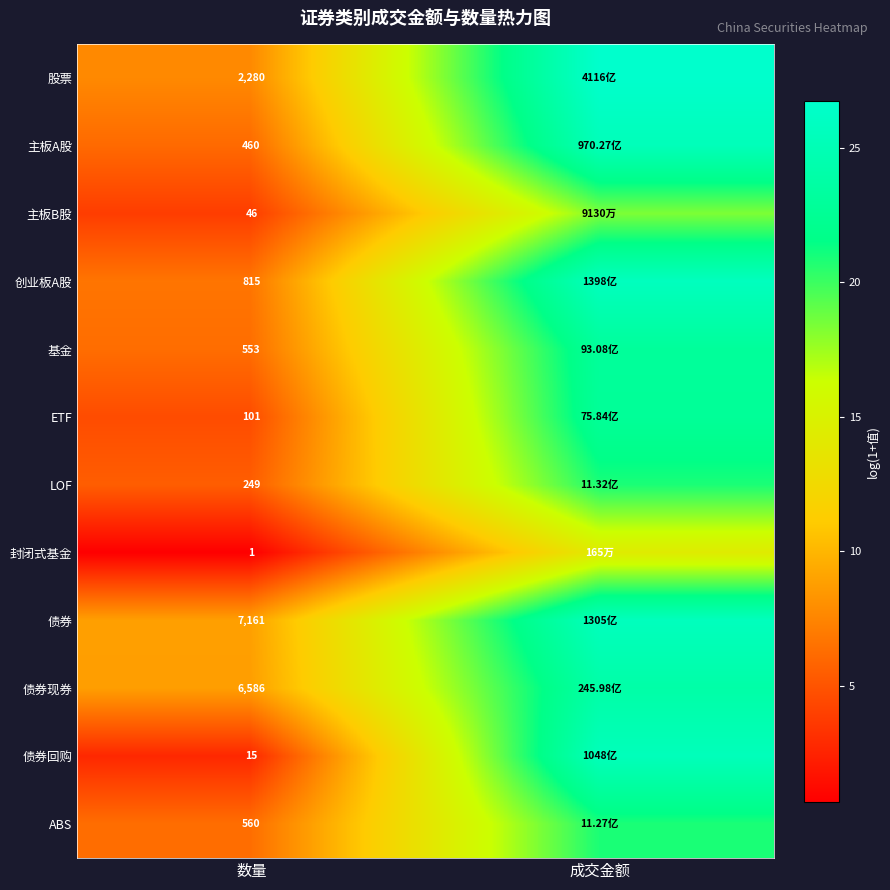

How many distinct data groups are displayed?

12